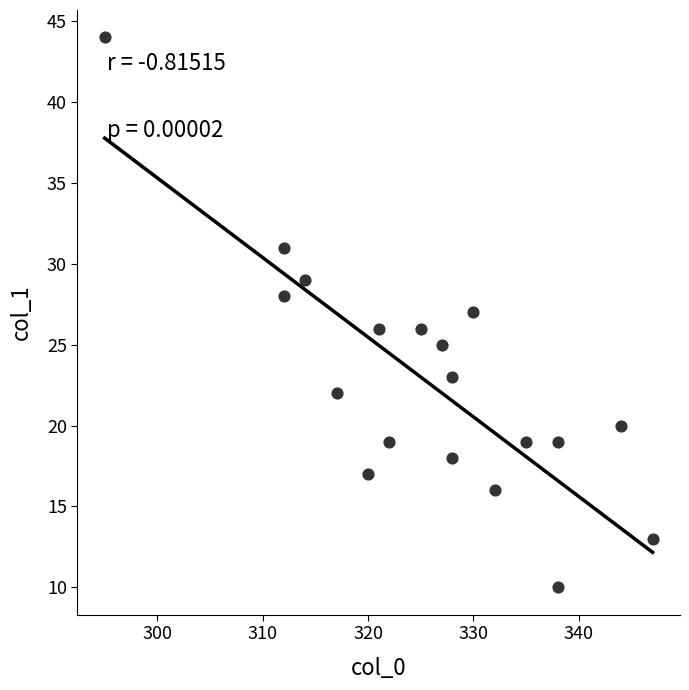

What is the range of X values (max minus min)?

52